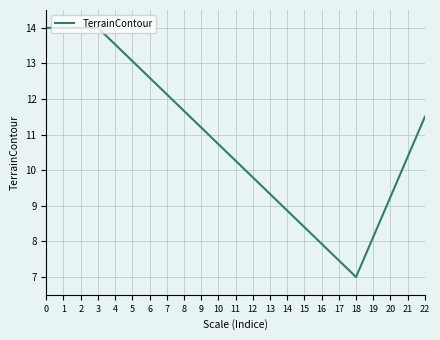

What value does the data have at 1?

14.0